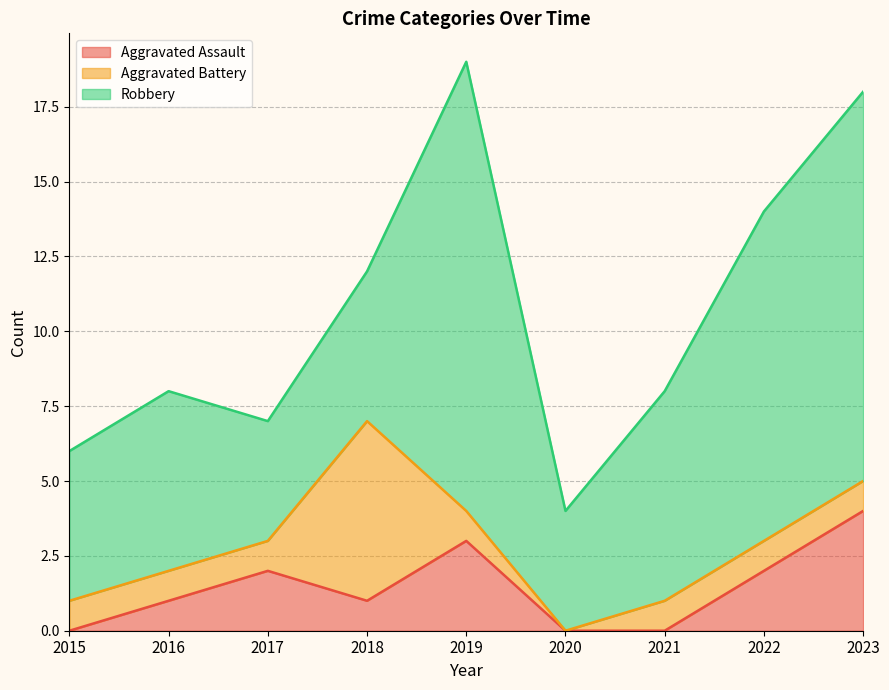

What is the difference between the Aggravated Assault values at 2023 and 2015?

4